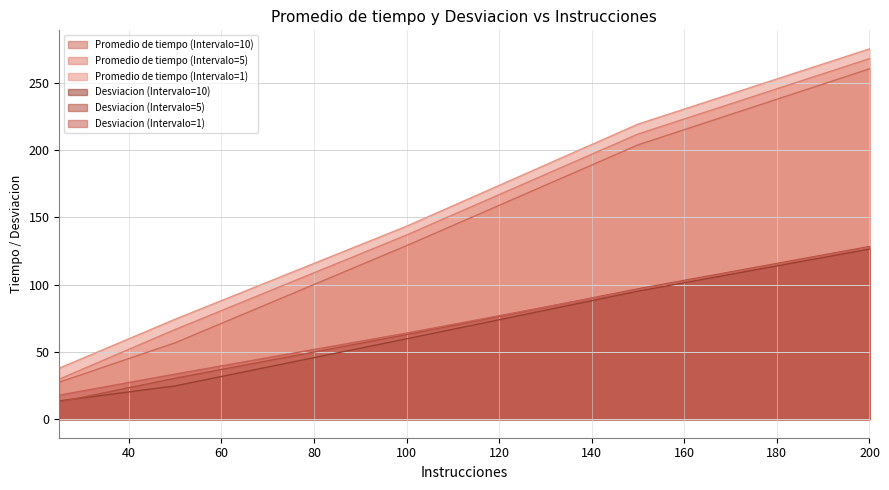

How many lines are shown in the chart?

6